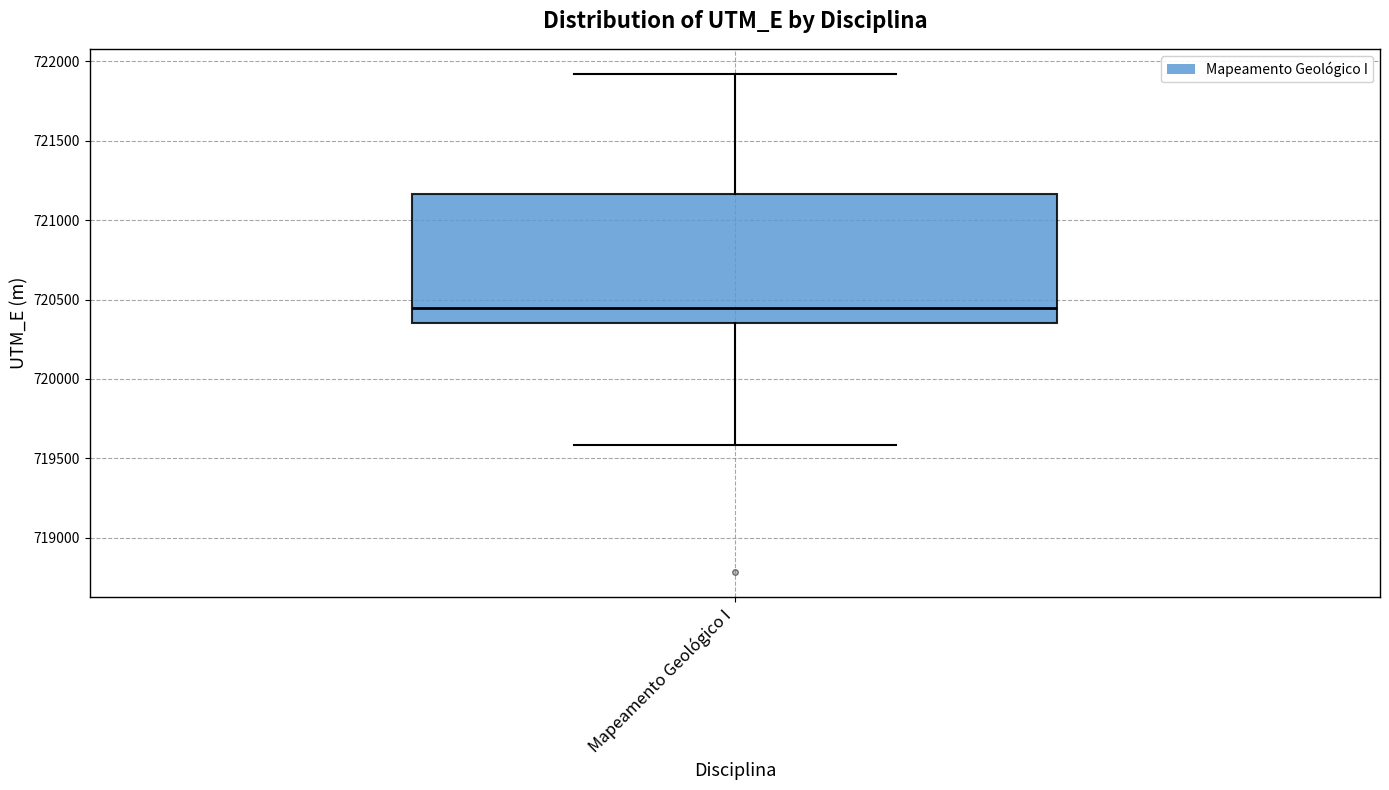

Where is the upper edge of the box for Mapeamento Geológico I on the y-axis? The values are not printed on the chart, so give them approximately, as read against the axis.

721150